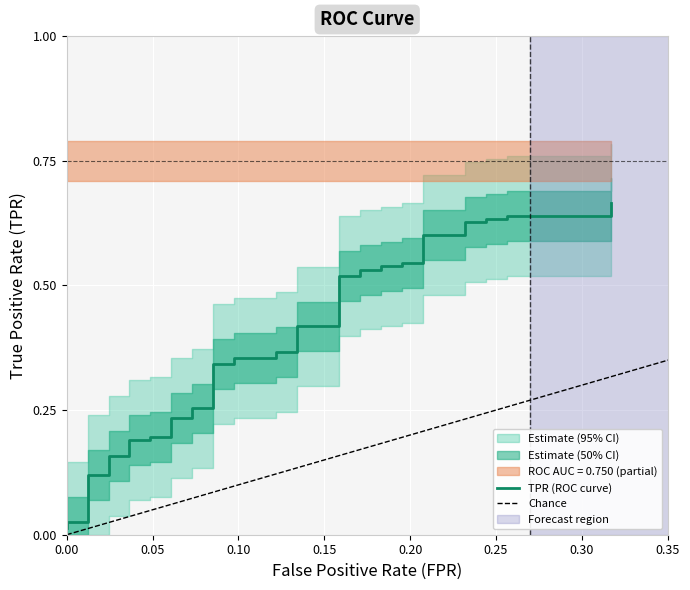

Where is the data nearest to the value 0?

fpr